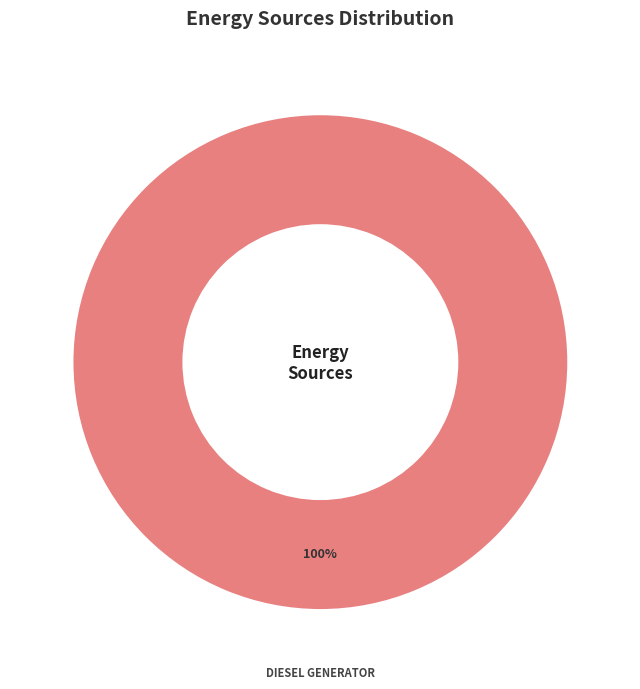

Count the number of slices in the pie.

1